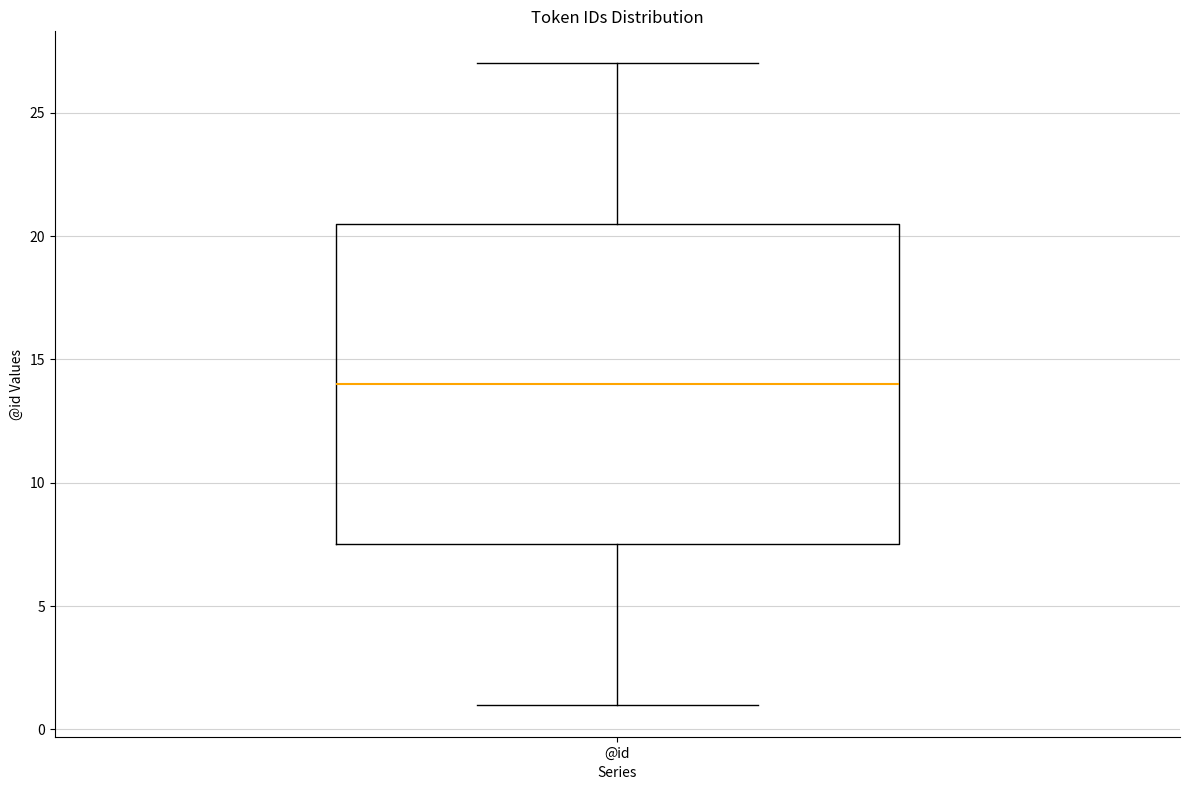

Where is the upper edge of the box for @id on the y-axis? The values are not printed on the chart, so give them approximately, as read against the axis.

20.5